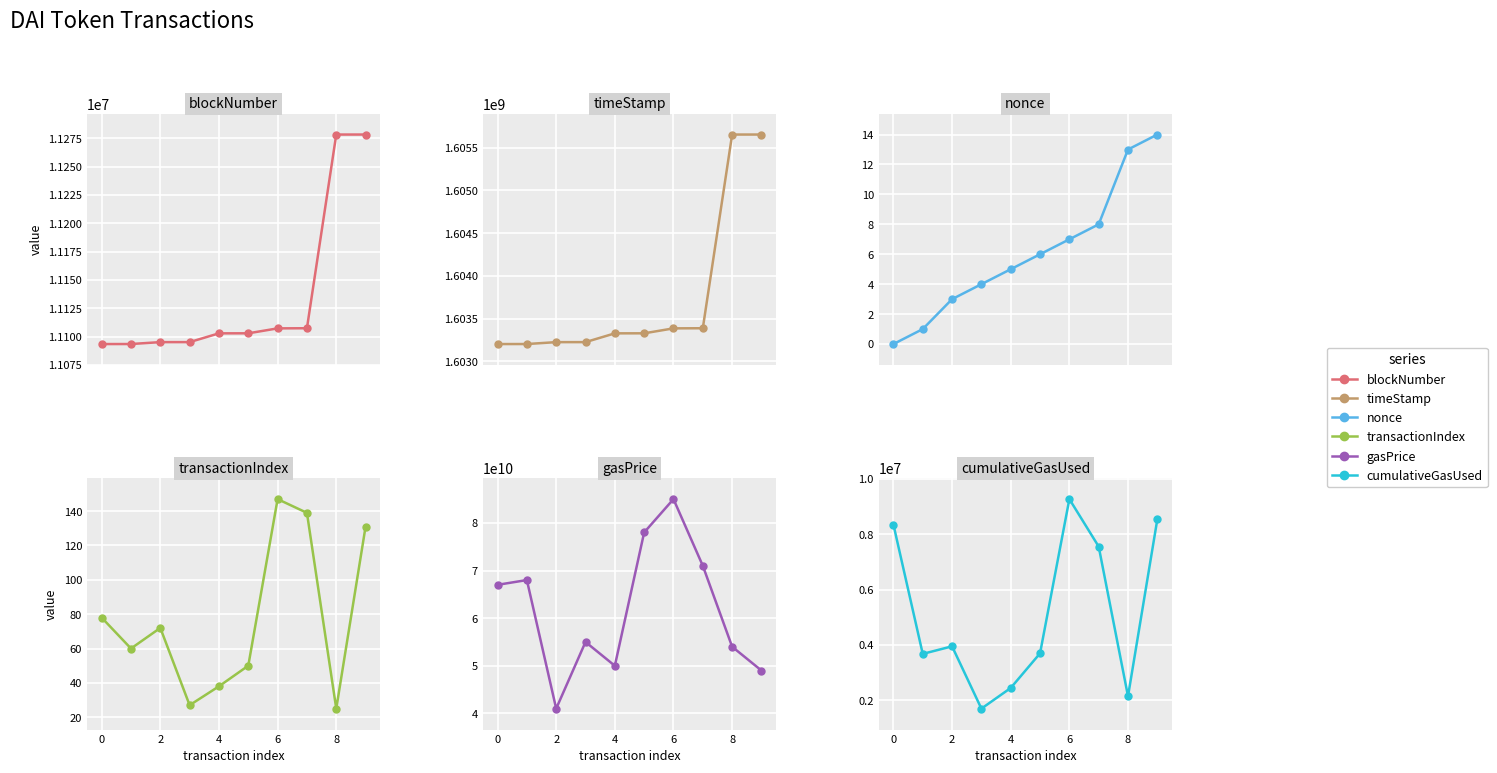

How many values in the timeStamp series exceed 1603328014?

4